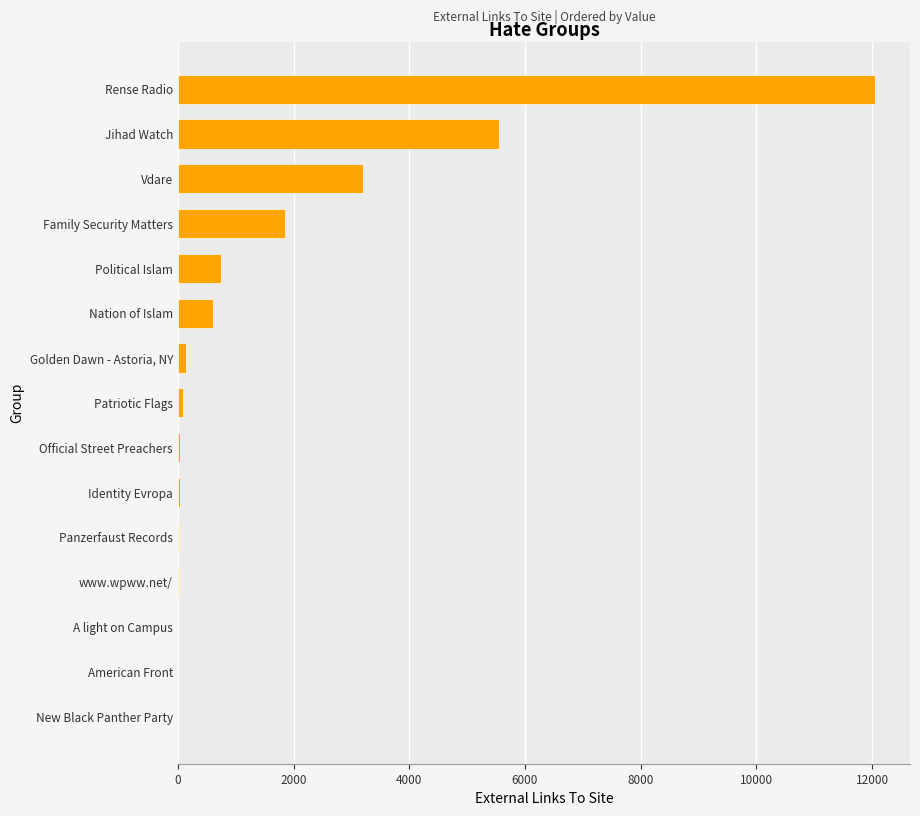

Count the number of categories in the chart.

15